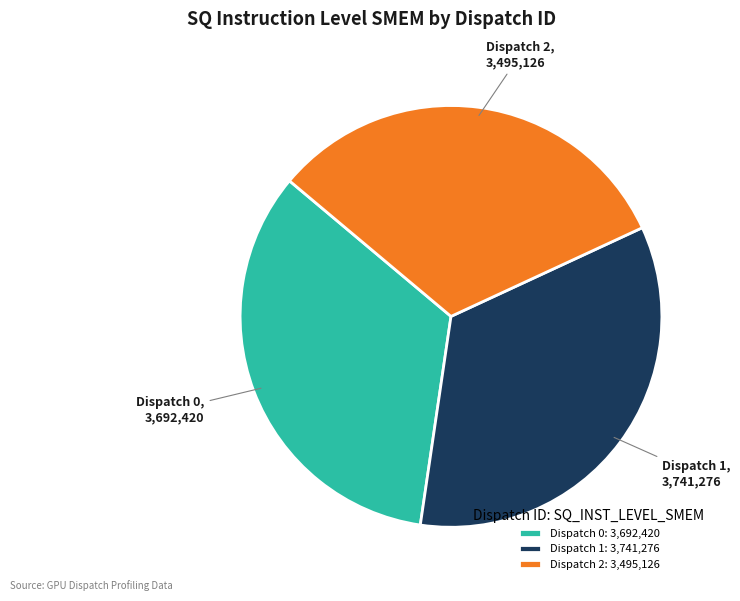

Is there any slice that represents more than half of the pie?

No